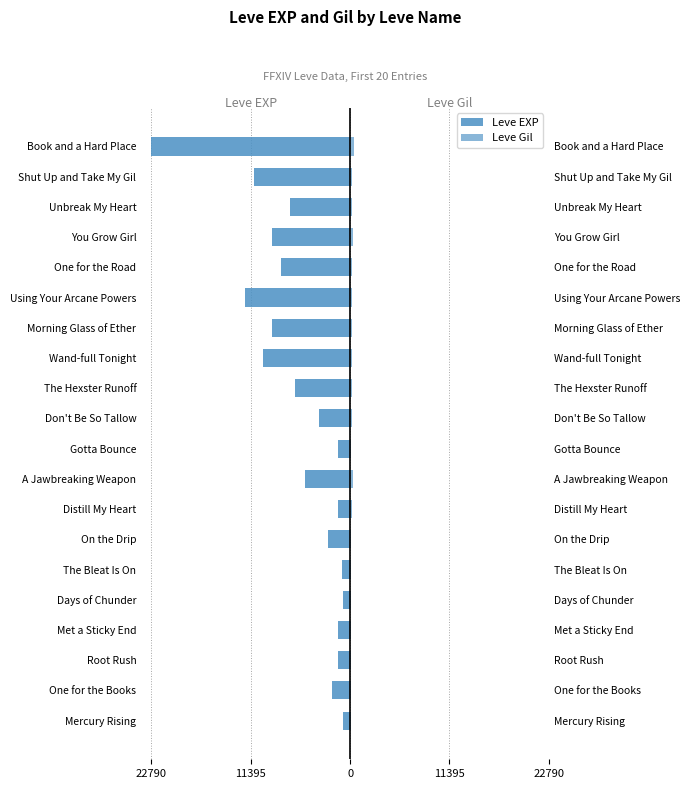

The Leve Gil series shows 468 at Book and a Hard Place. True or false?

True